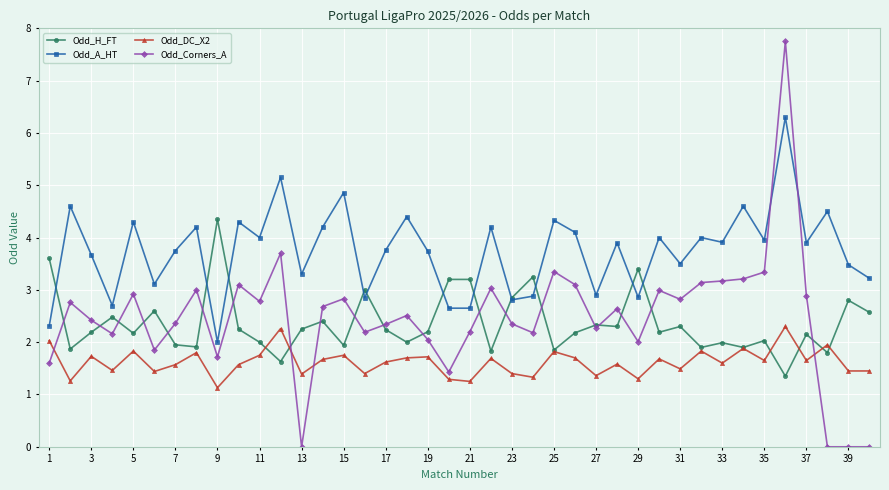

Rank the series by their maximum value, from highest to lowest.

Odd_Corners_A, Odd_A_HT, Odd_H_FT, Odd_DC_X2